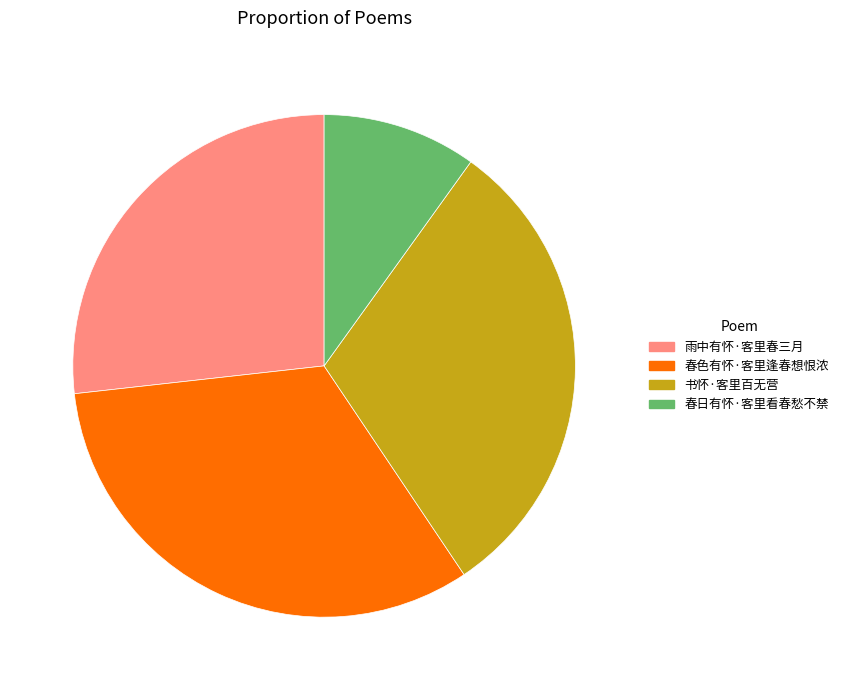

How many segments does this pie chart have?

4